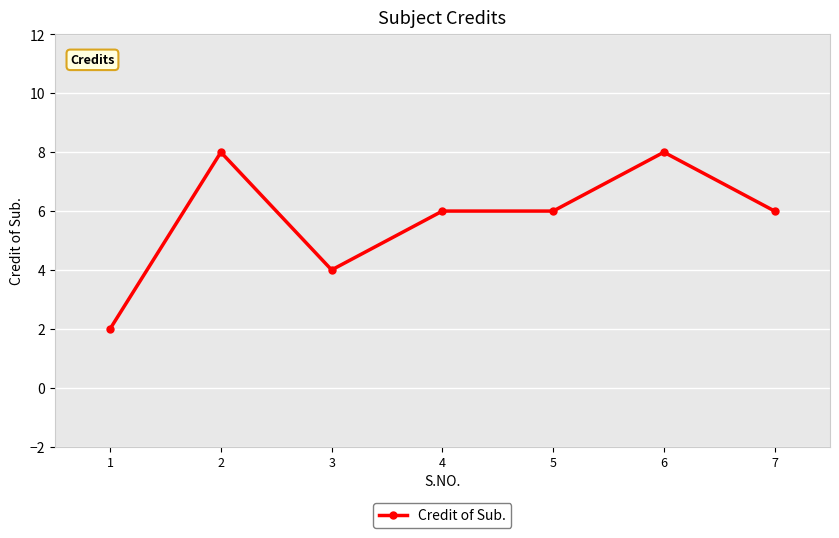

What is the average value?

6